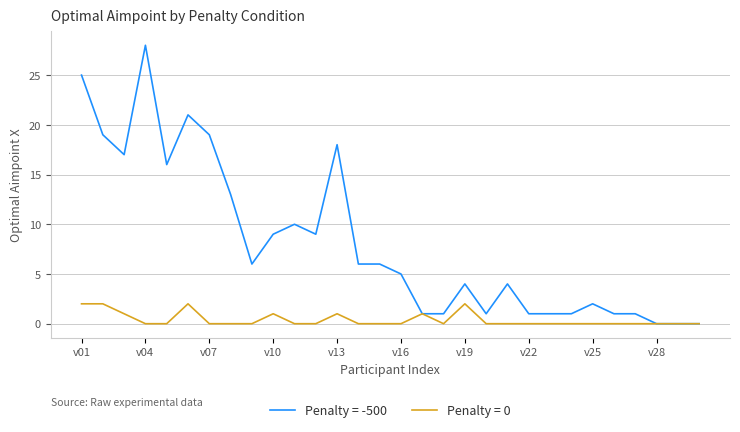

What is the greatest value displayed?

28